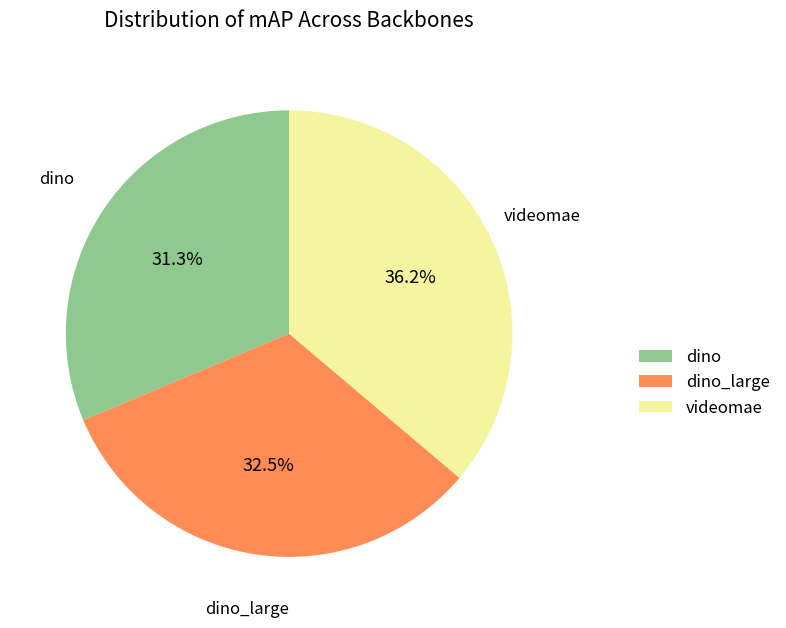

To the nearest percent, what is the average slice percentage?

33%